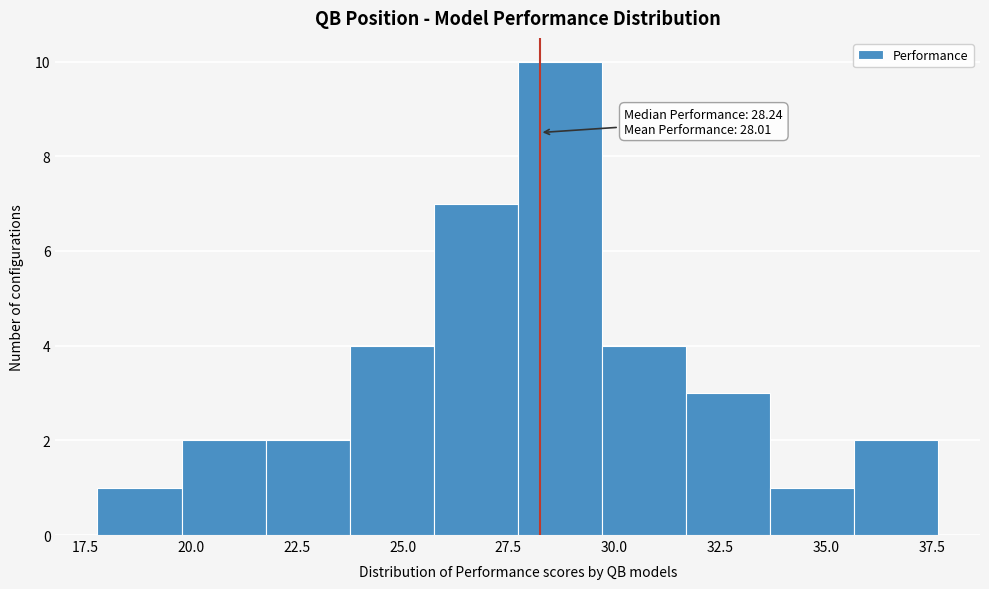

Read against the x-axis, roughly where is the centre of the tallest bar?

28.5